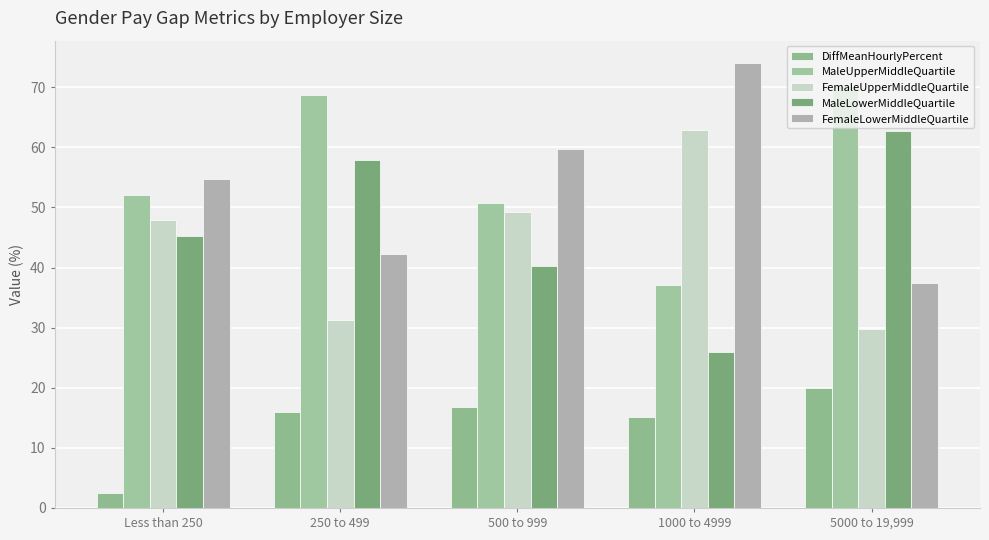

Reading right to left, extract all data points from this chart.

DiffMeanHourlyPercent: 5000 to 19,999=20.0	1000 to 4999=15.1	500 to 999=16.8	250 to 499=15.9	Less than 250=2.4
MaleUpperMiddleQuartile: 5000 to 19,999=70.2	1000 to 4999=37.1	500 to 999=50.8	250 to 499=68.7	Less than 250=52.0
FemaleUpperMiddleQuartile: 5000 to 19,999=29.8	1000 to 4999=62.9	500 to 999=49.2	250 to 499=31.3	Less than 250=48.0
MaleLowerMiddleQuartile: 5000 to 19,999=62.6	1000 to 4999=26.0	500 to 999=40.2	250 to 499=57.8	Less than 250=45.2
FemaleLowerMiddleQuartile: 5000 to 19,999=37.4	1000 to 4999=74.0	500 to 999=59.8	250 to 499=42.2	Less than 250=54.8